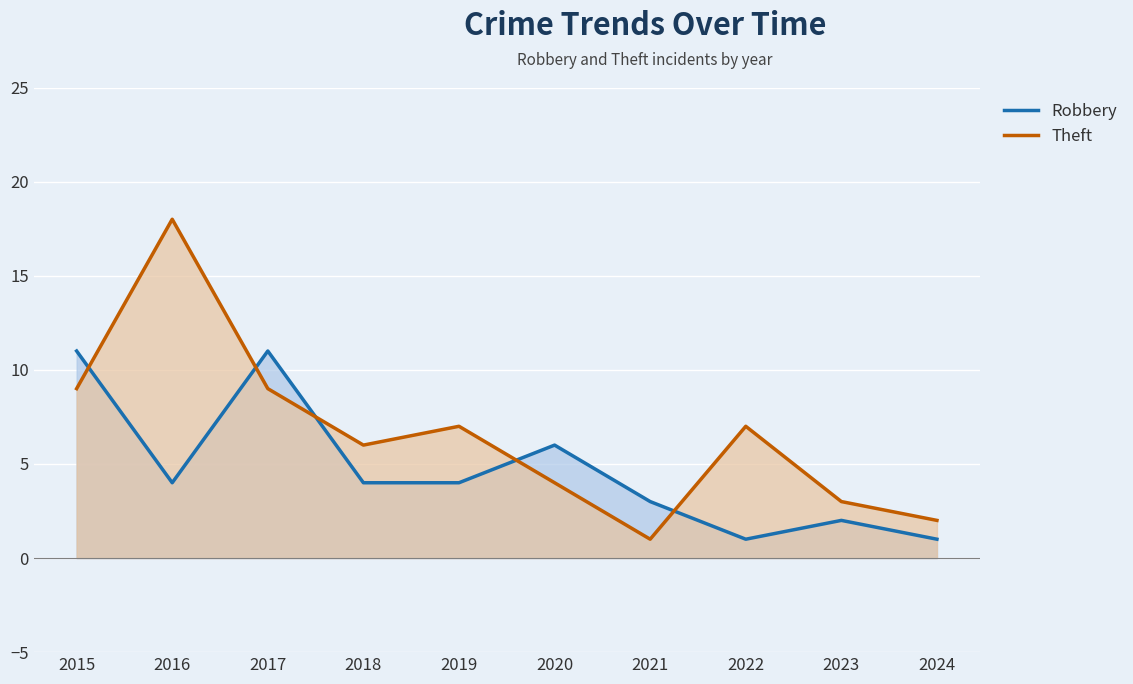

The value of Robbery at 2015 is 5. True or false?

False